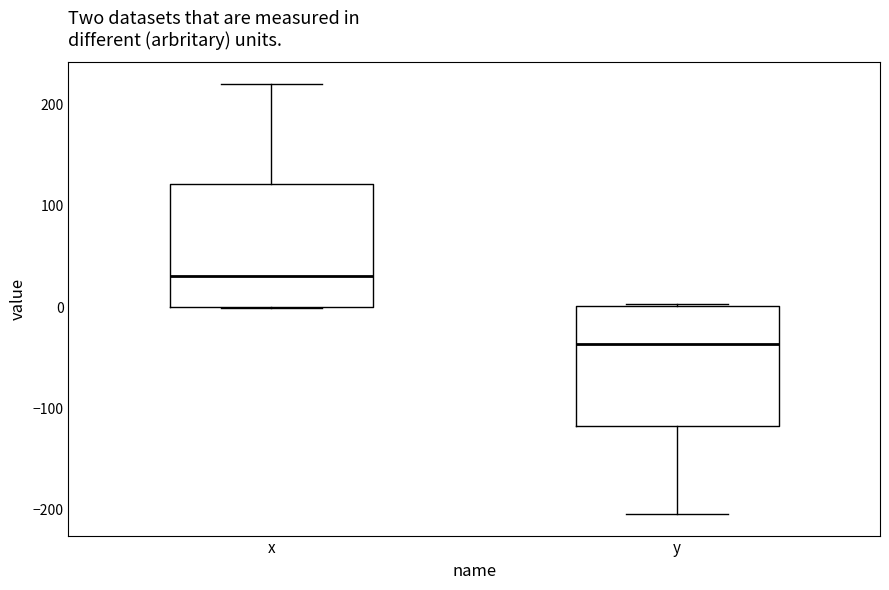

Reading left to right, transcribe this box plot: for each box, give where its median line is, the range the box spans, and where its two whiskers end, as read against the y-axis. The values are not printed on the chart, so give them approximately, as read against the axis.

x: median 30, box 0 to 120, whiskers 0 to 220
y: median -40, box -120 to 0, whiskers -200 to 0